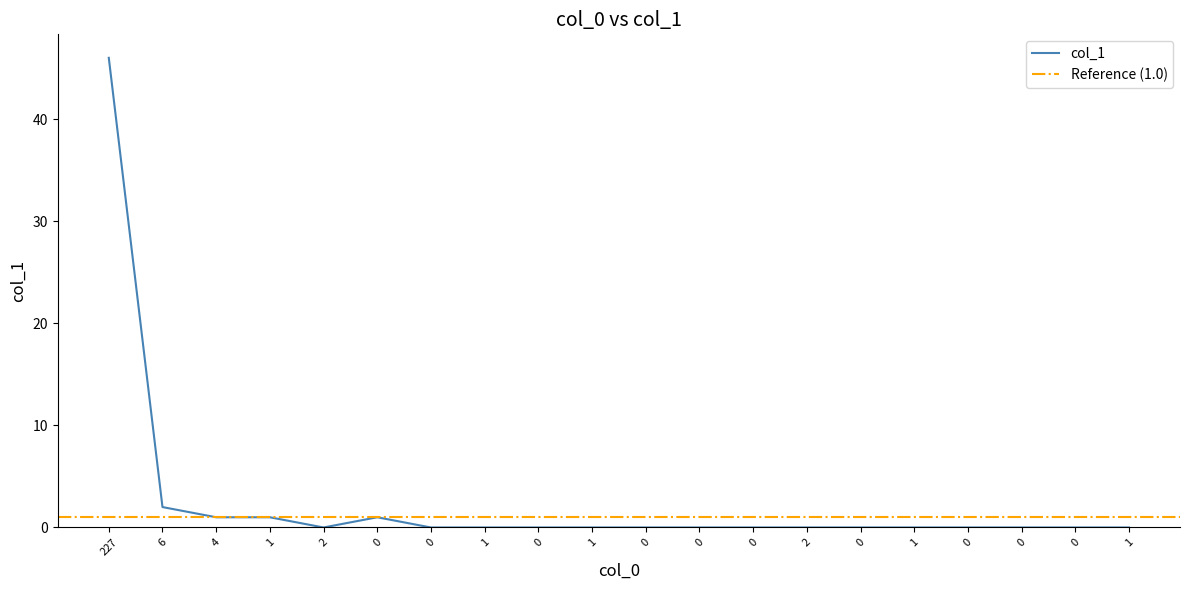

Which category has the highest value across all series?

227